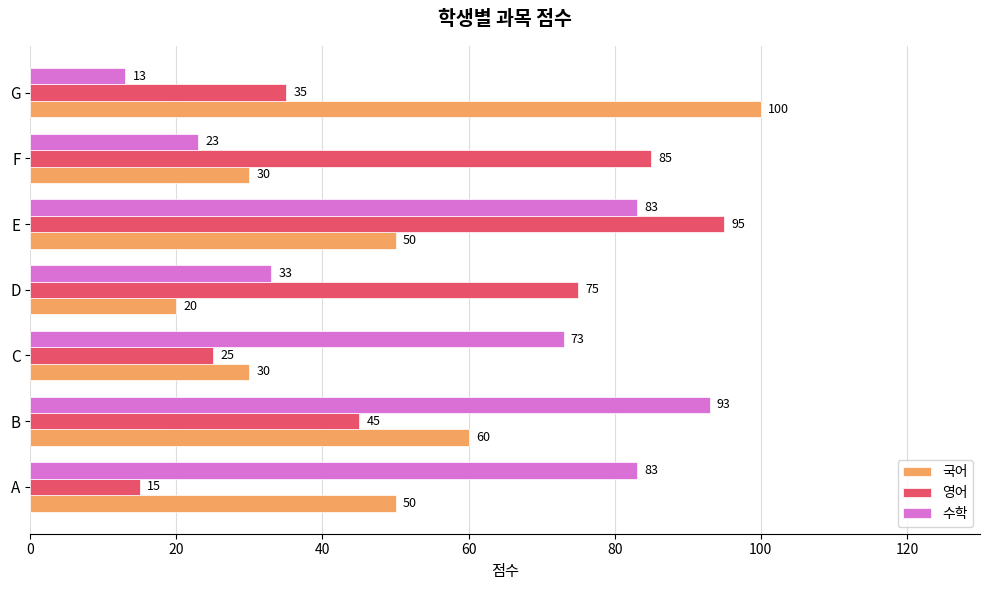

Which series has the largest total across all categories?

수학